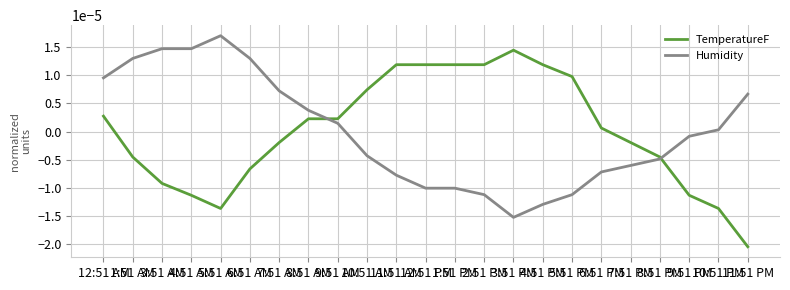

At which label does Humidity first exceed 0?

12:51 AM